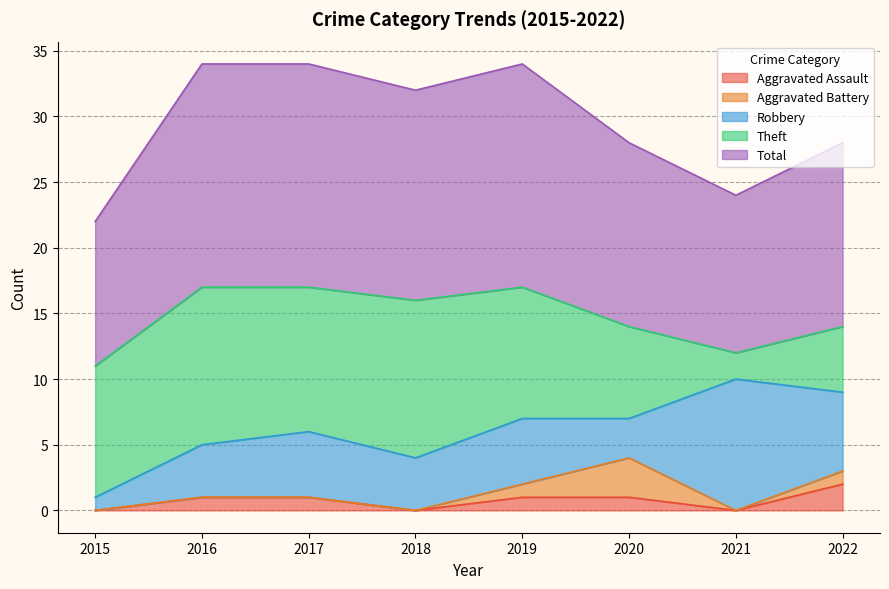

The value of Theft at 2019 is 10. True or false?

True